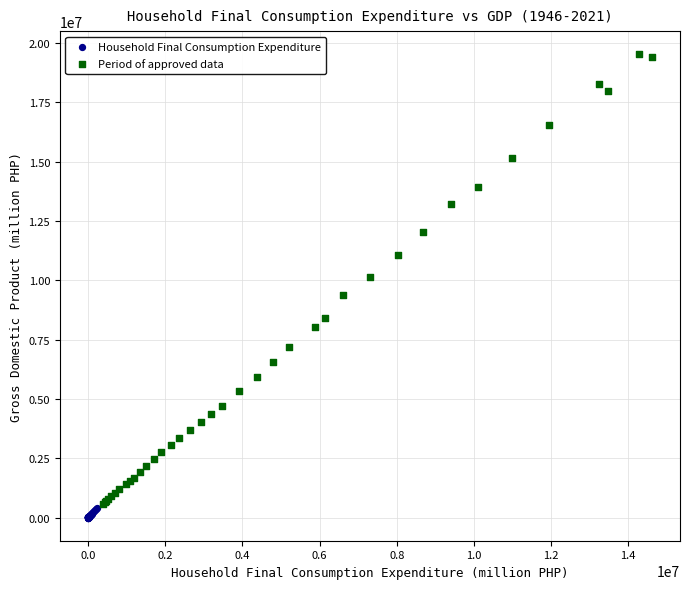

Which series has the widest spread of Y values?

Period of approved data